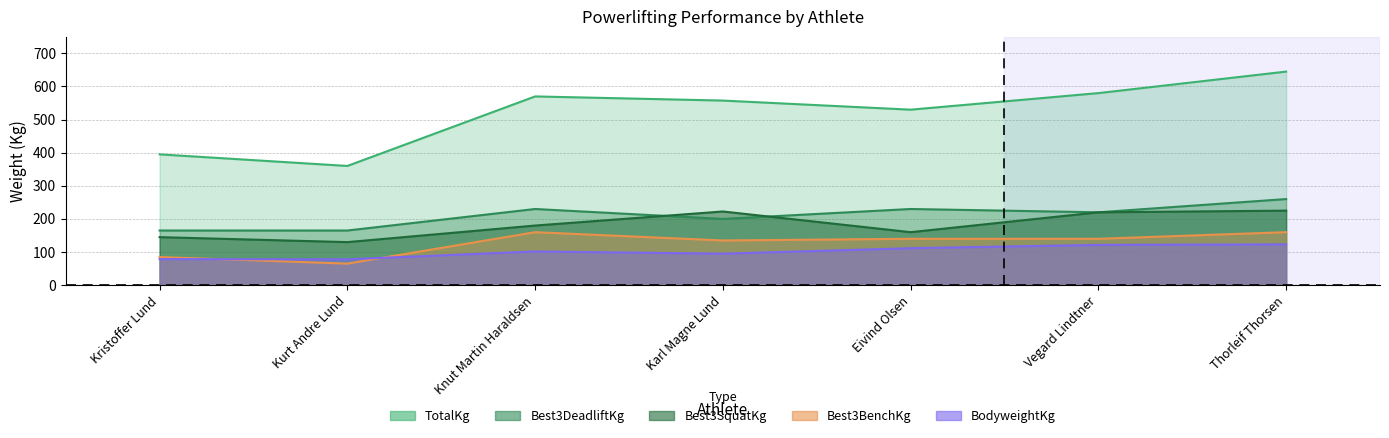

Between Knut Martin Haraldsen and Karl Magne Lund, which series saw the biggest shift?

Best3SquatKg